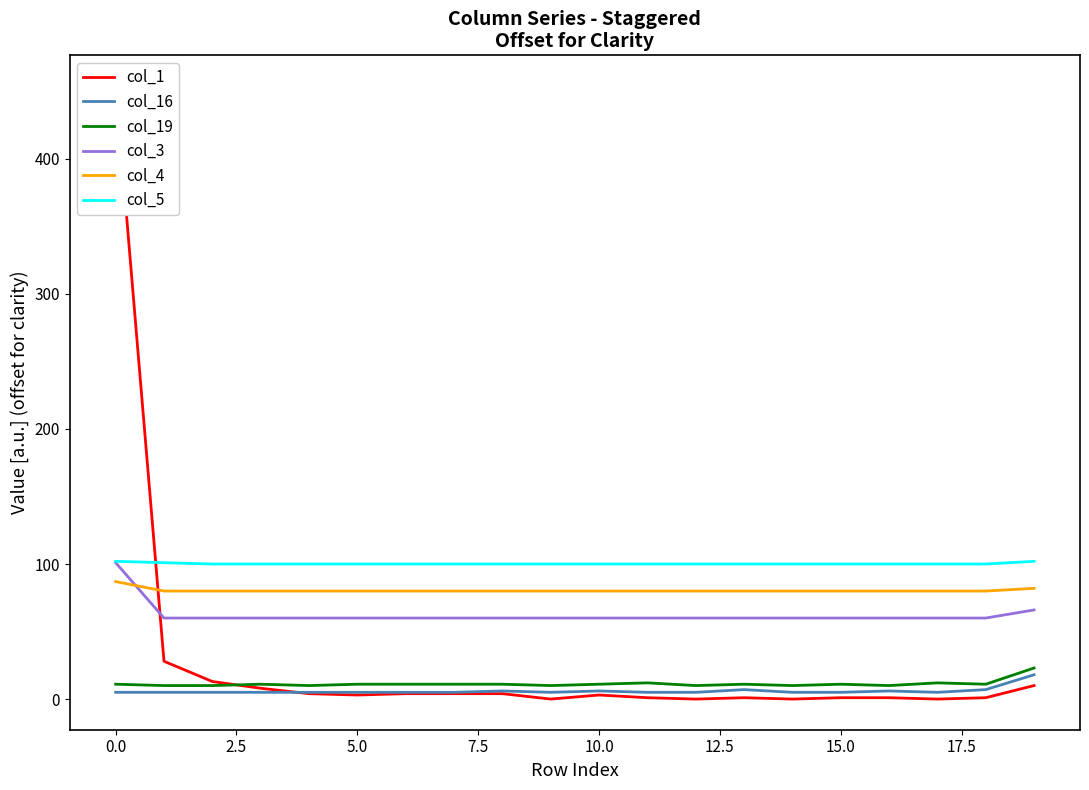

True or false: col_3 and col_16 intersect in this chart.

False